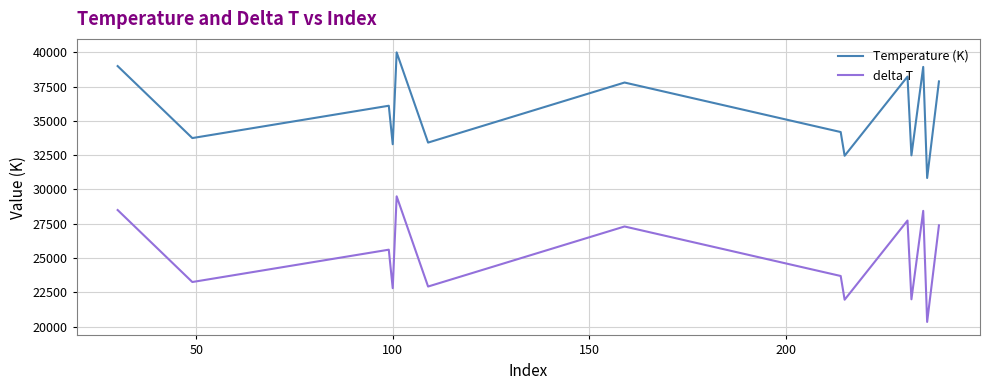

Which series has the largest total across all categories?

Temperature (K)